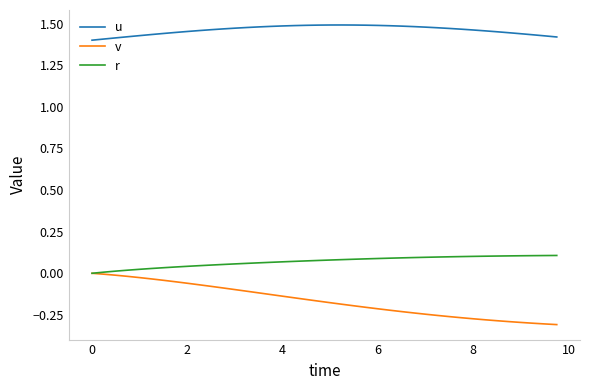

True or false: u and r cross at least once.

False